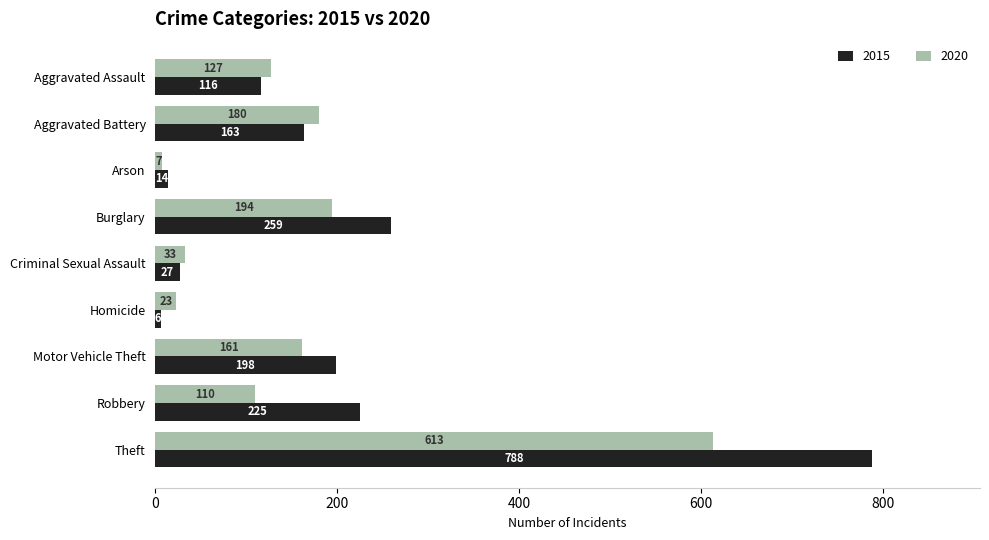

Rank the series at Aggravated Assault from lowest to highest value.

2015, 2020